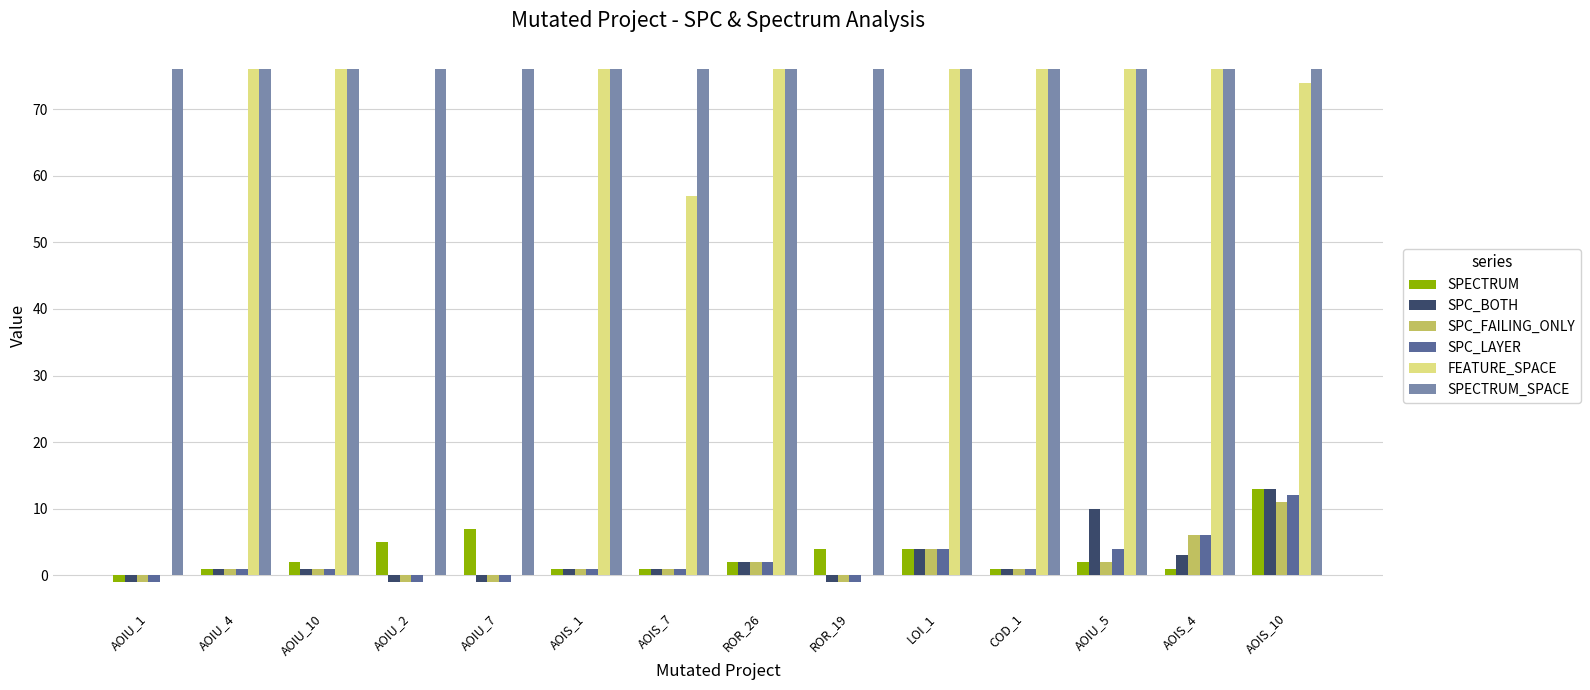

What is the difference between the FEATURE_SPACE values at AOIU_4 and AOIS_7?

19